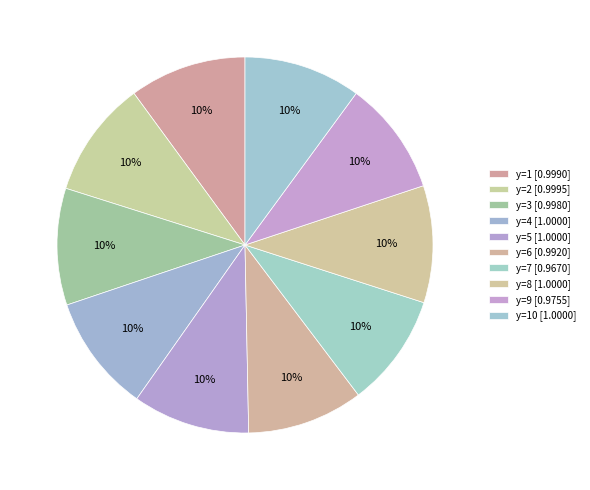

Count the number of slices in the pie.

10